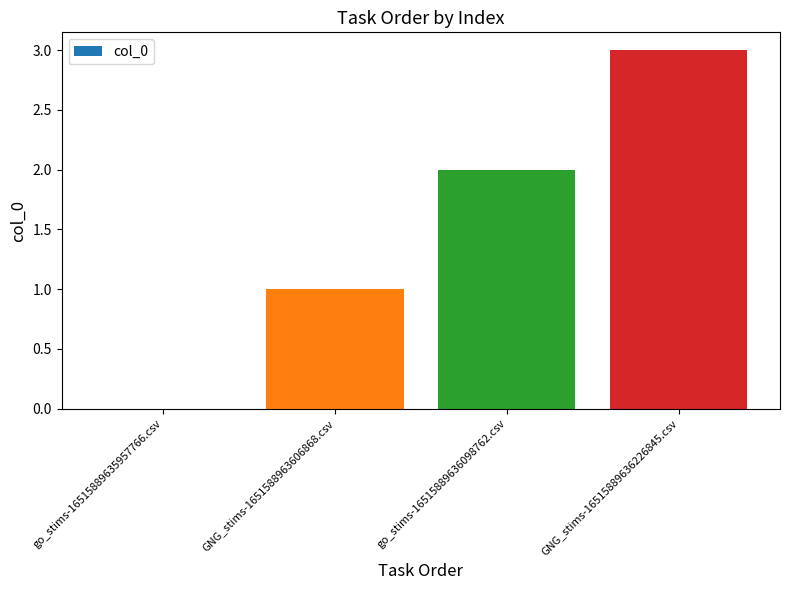

Which label corresponds to the largest value in the chart?

GNG_stims-16515889636226845.csv